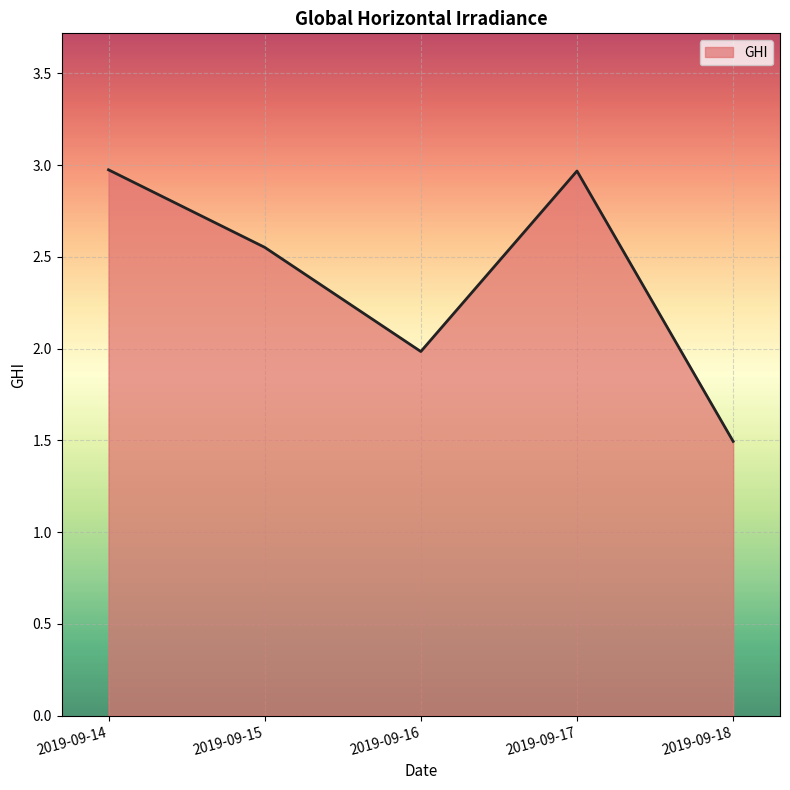

What is the smallest value displayed?

1.5